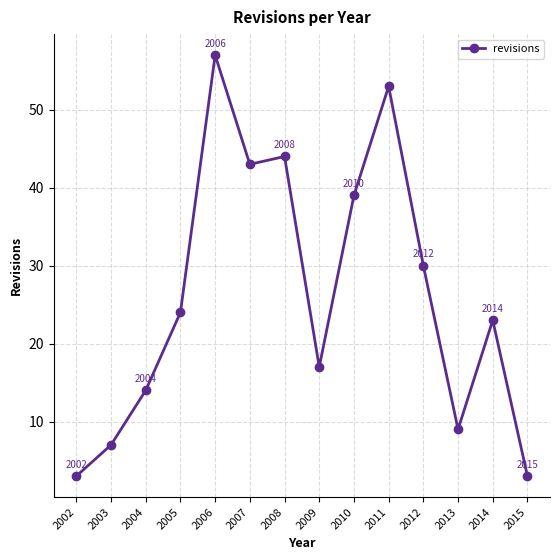

Reading left to right, extract all data points from this chart.

3	7	14	24	57	43	44	17	39	53	30	9	23	3